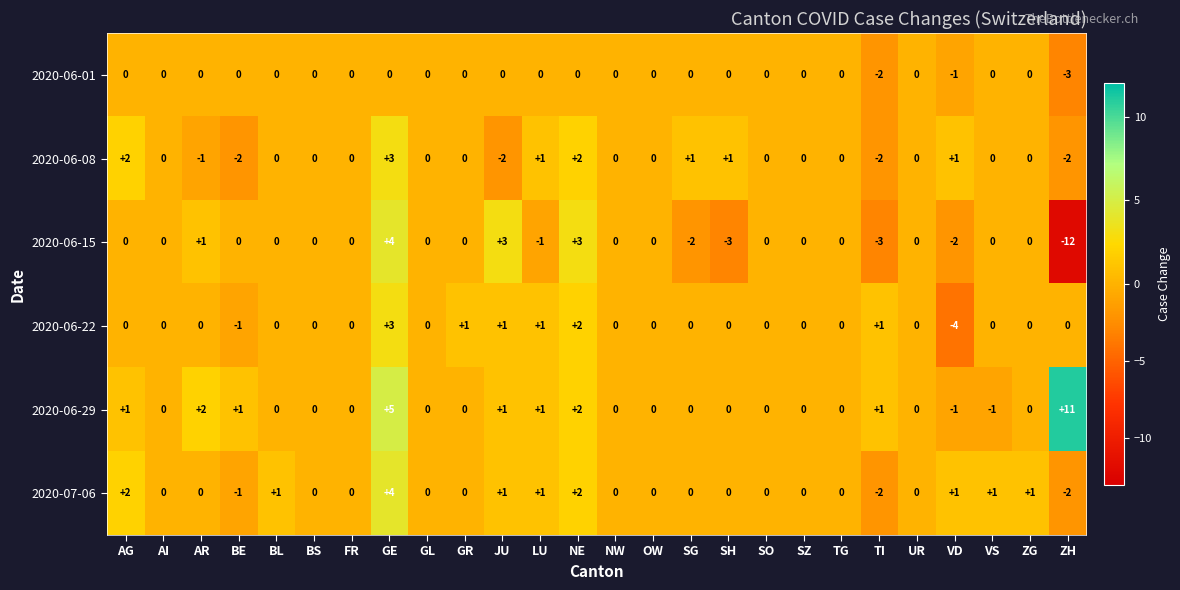

What is the sum of the 2020-06-15 values at TI and AG?

-3